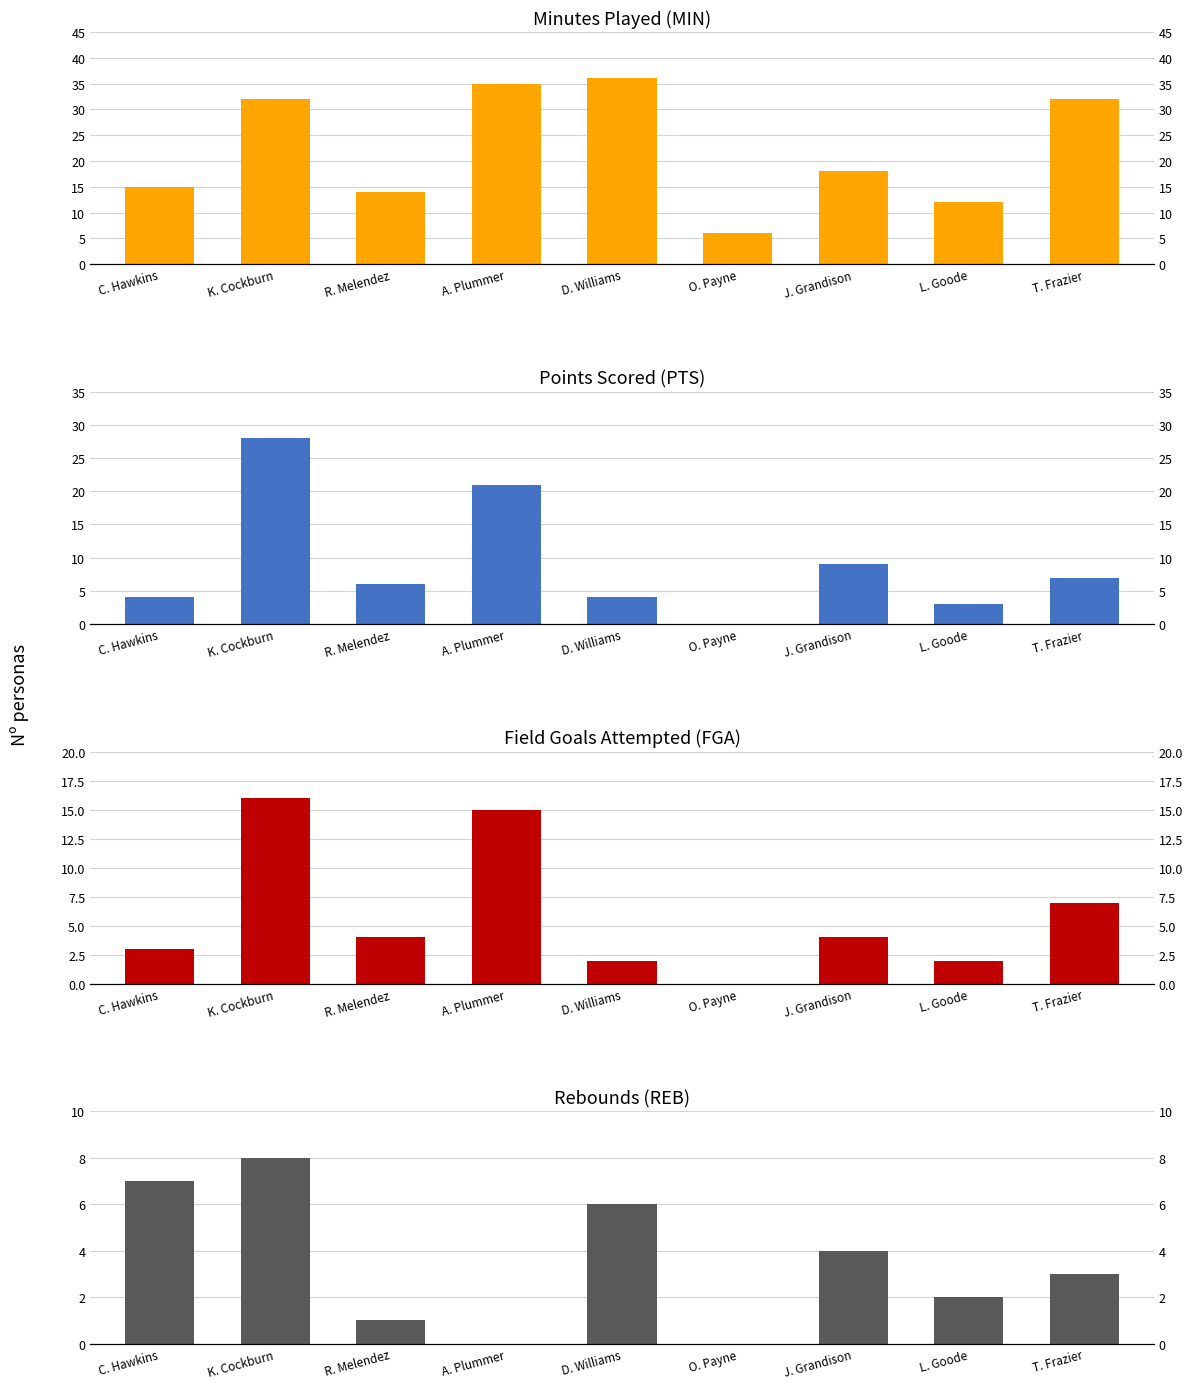

True or false: REB has a value of 8 at K. Cockburn.

True